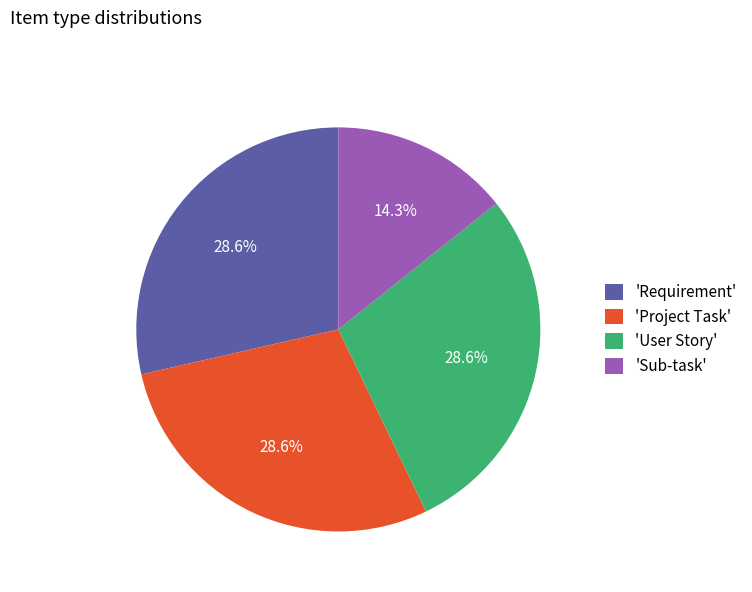

Which has a higher value, 'Project Task' or 'Sub-task'?

'Project Task'